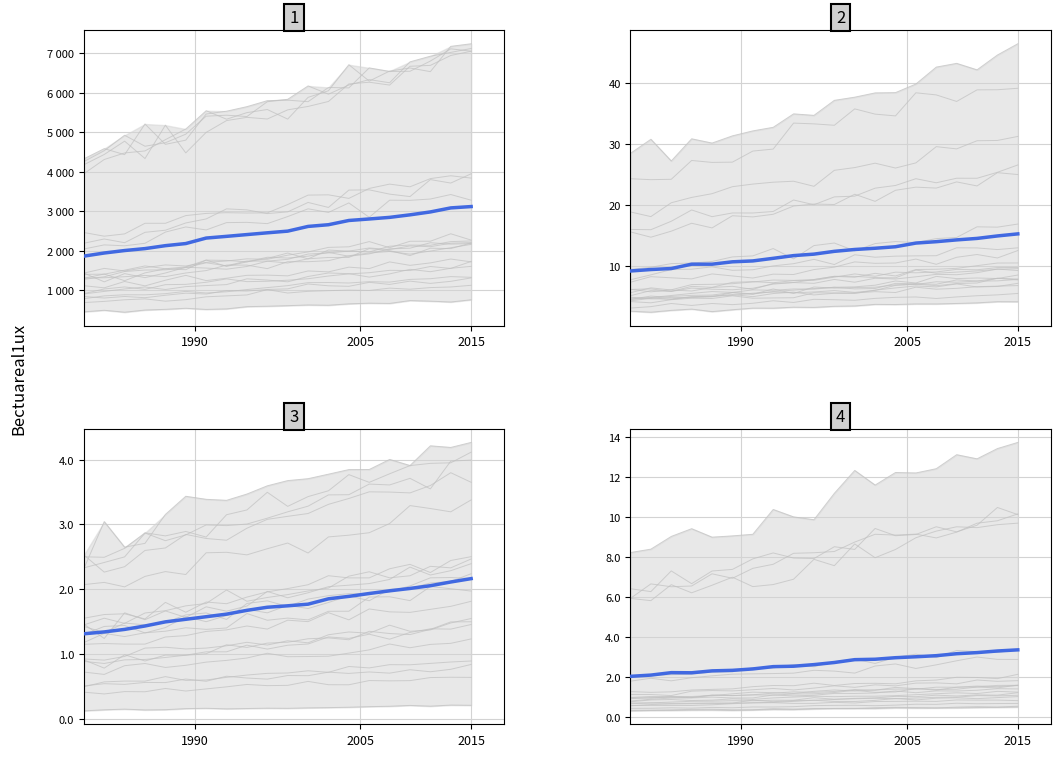

How many interior local valleys does the Mean Minimum Wage series have?

1